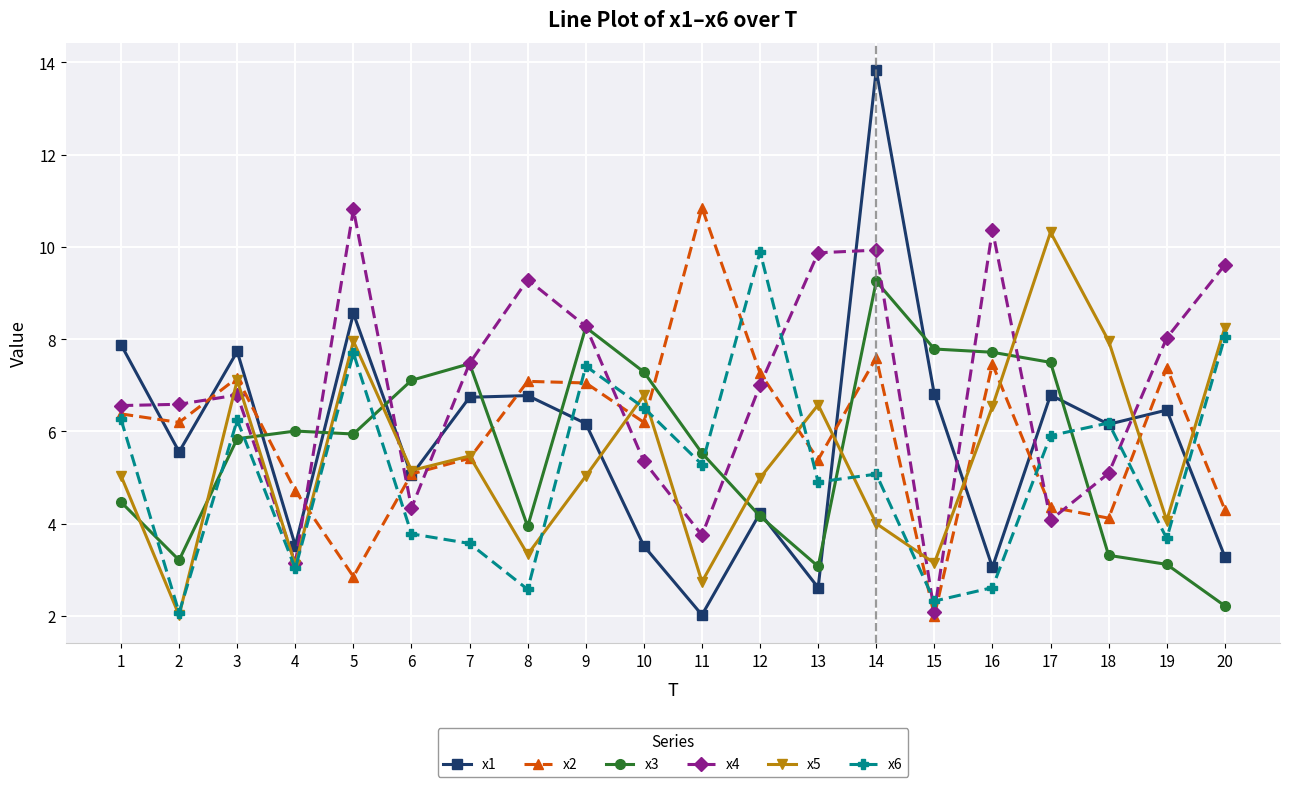

At which label does x2 reach its minimum?

15